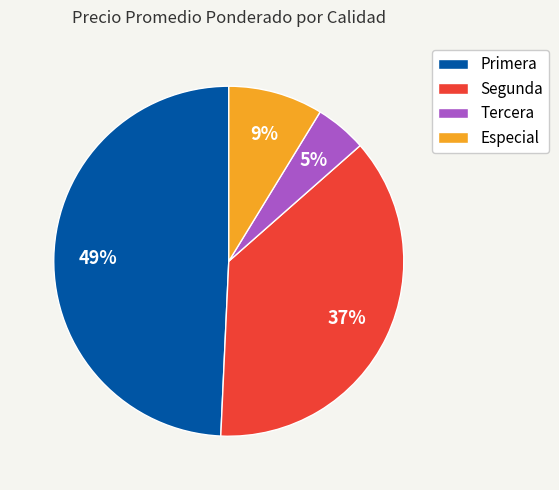

The Especial slice represents 1% of the pie. True or false?

False